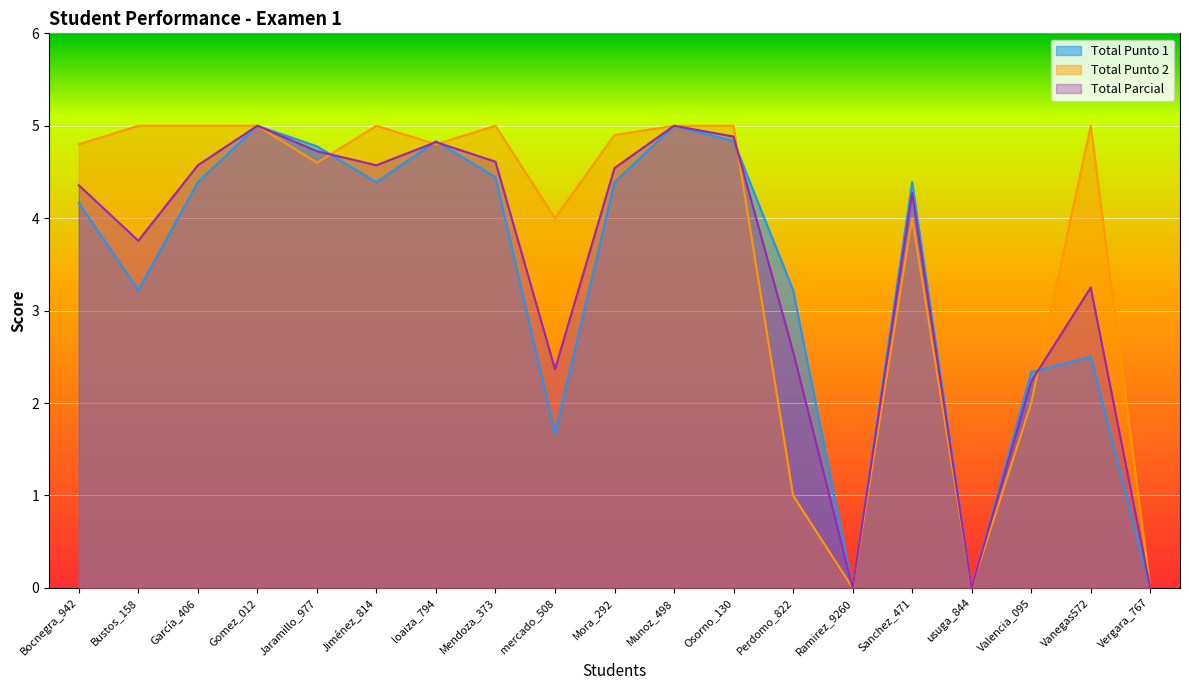

Between Mora_292 and García_406, which is larger?

Mora_292